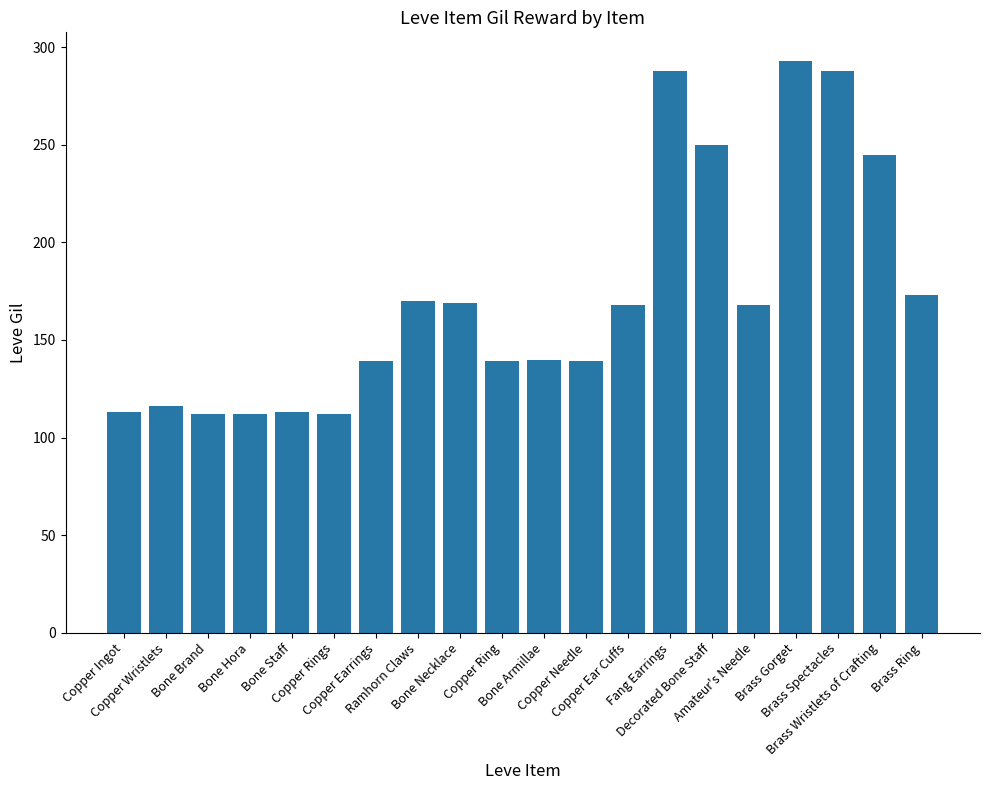

What is the average value?

172